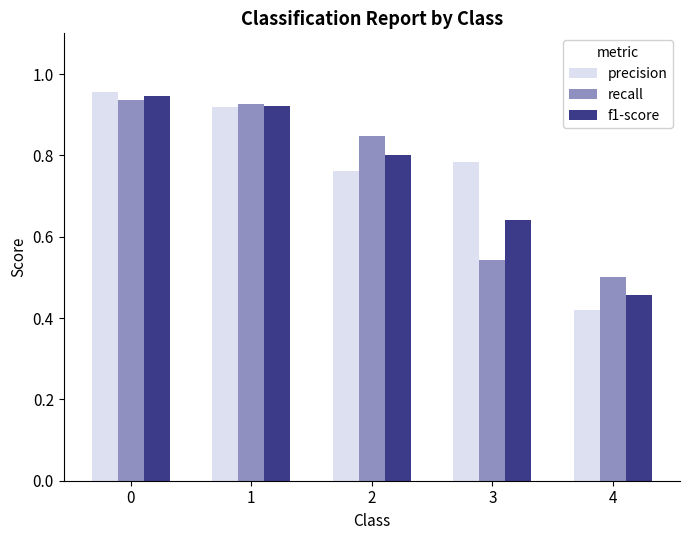

Which series has the widest spread of values?

precision